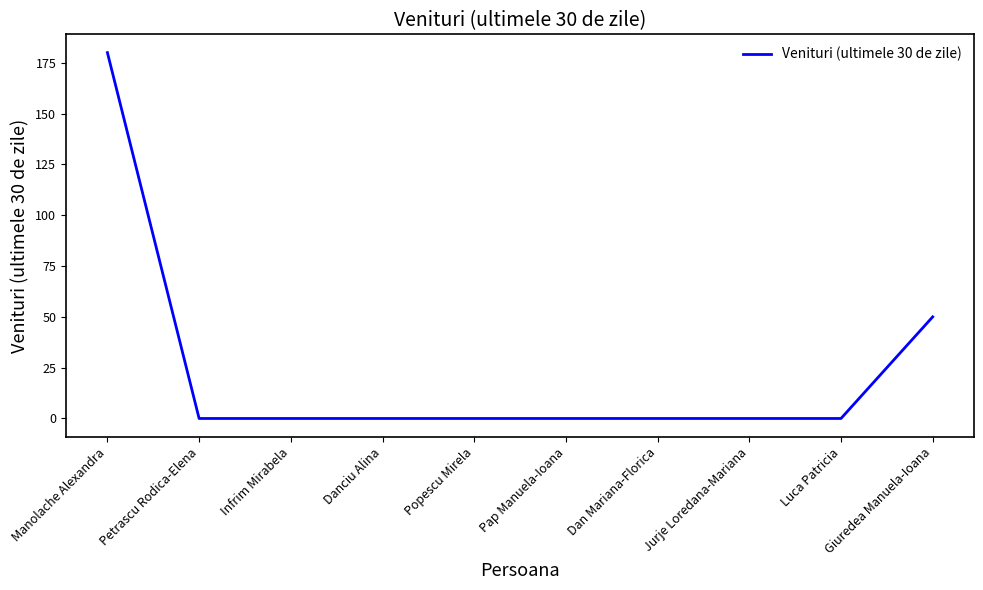

What is the maximum value shown in the chart?

180